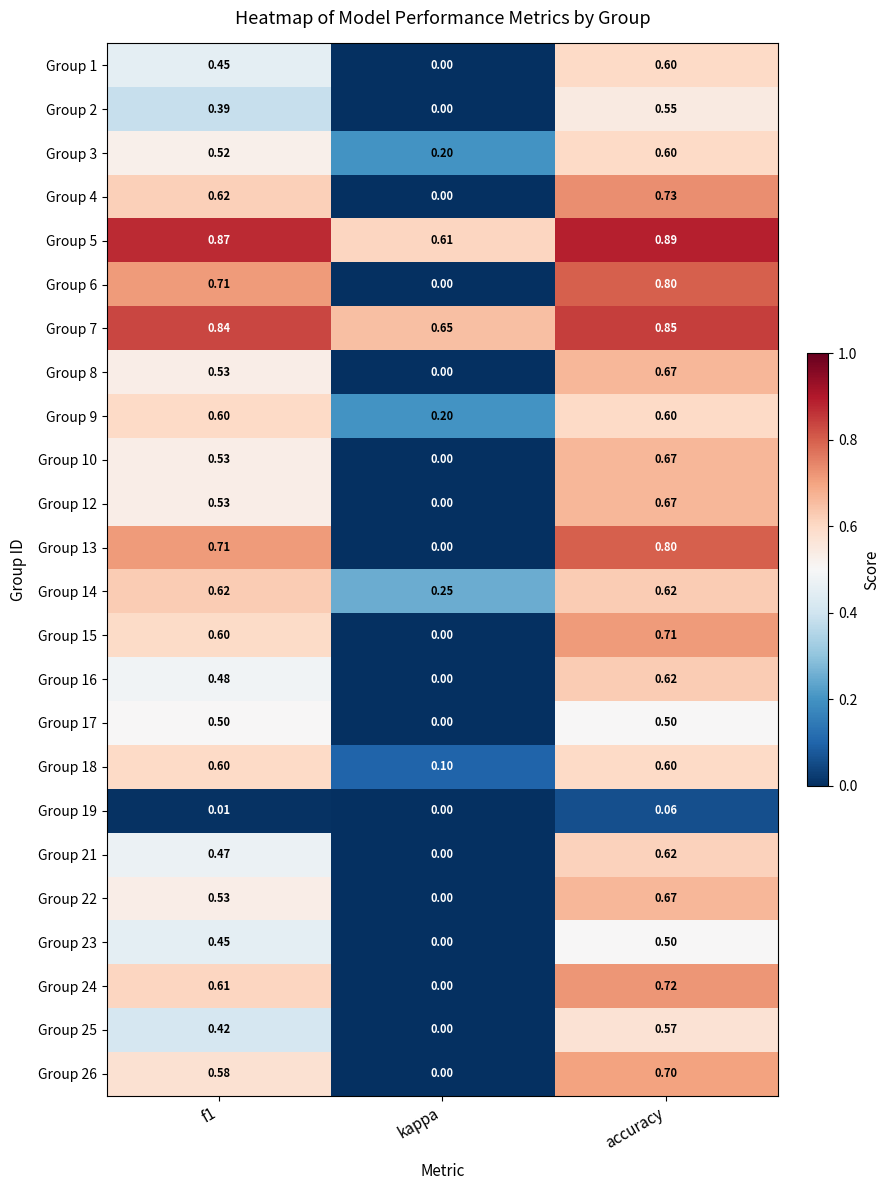

At which category is the sum across all series the highest?

accuracy